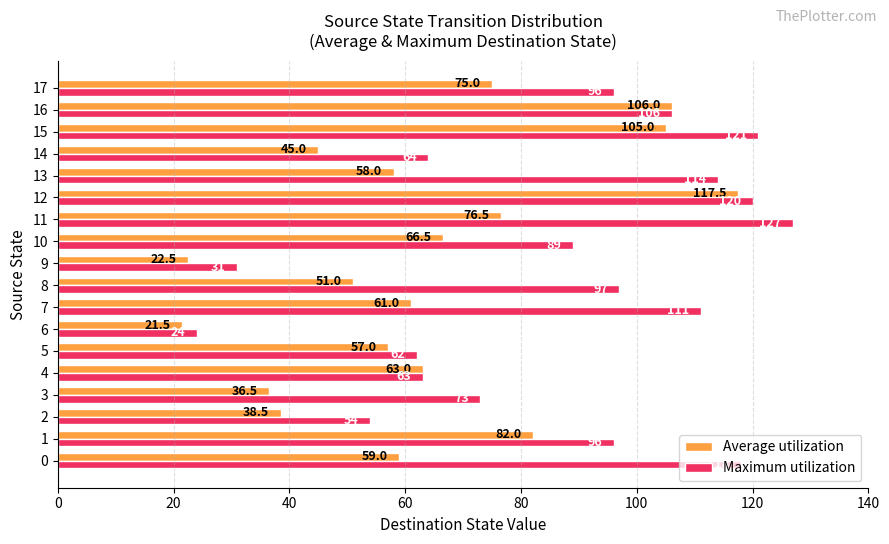

Which category has the highest value in the Maximum utilization series?

11